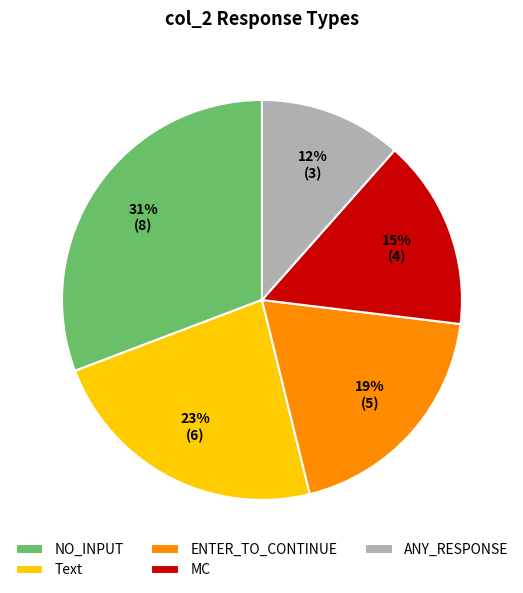

Approximately how many times larger is the value at MC compared to ENTER_TO_CONTINUE?

0.8